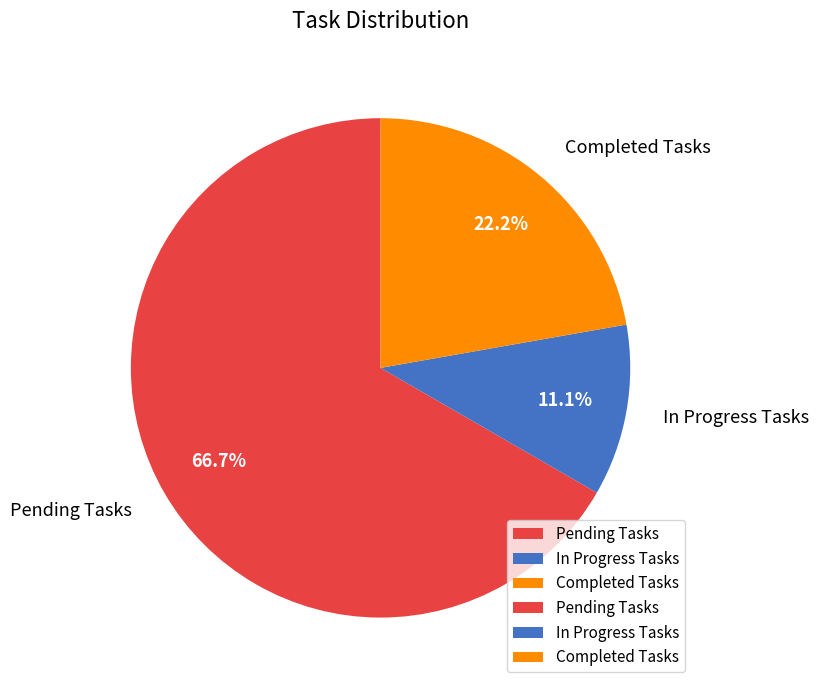

To the nearest percent, what is the average slice percentage?

33%